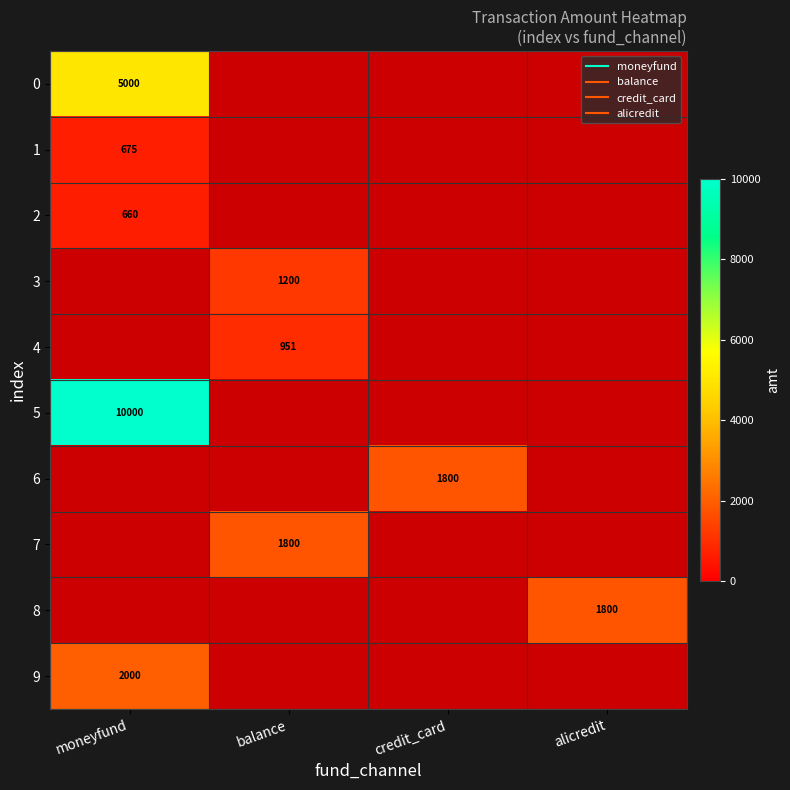

Between balance and credit_card, which is larger?

credit_card